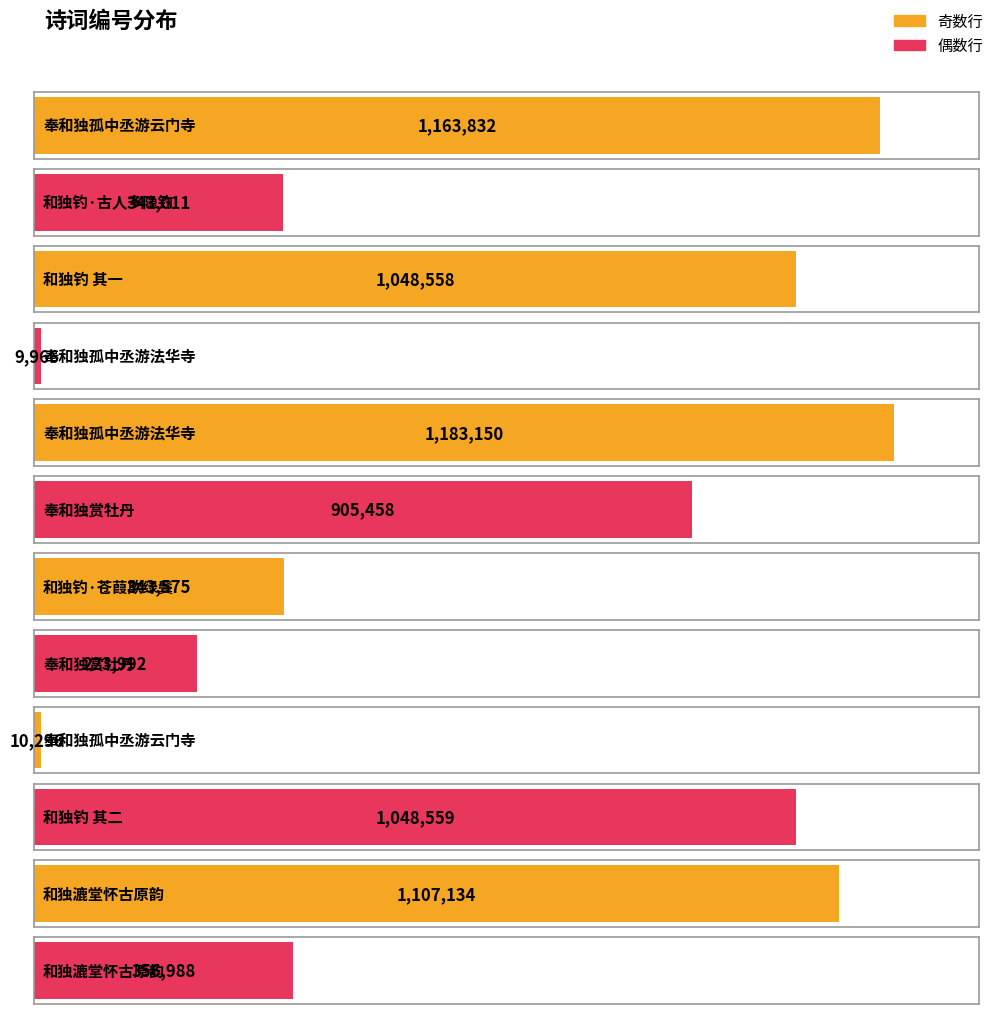

Count the number of categories in the chart.

12